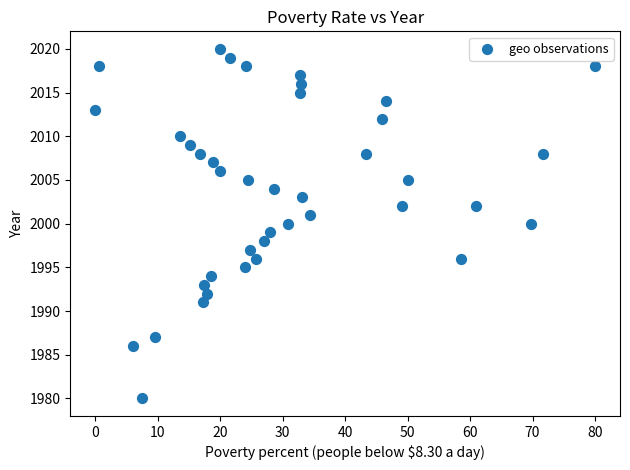

What is the range of Y values (max minus min)?

40